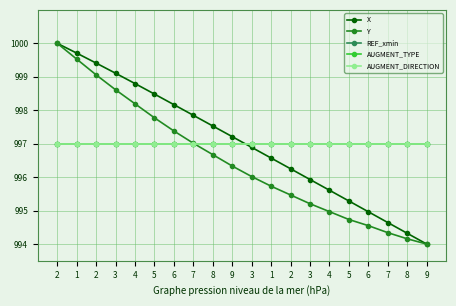

At which category does the chart reach its peak across all series?

2